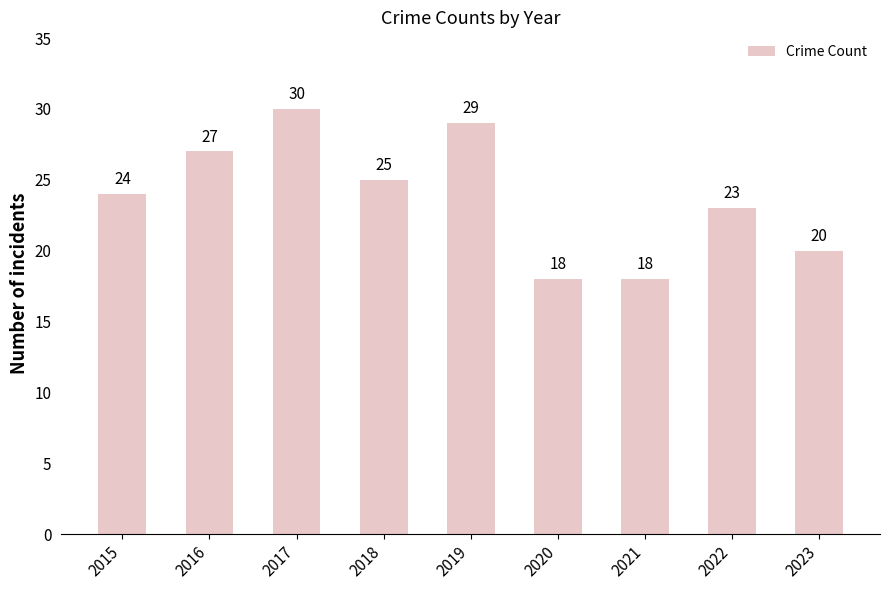

Where is the data nearest to the value 24?

2015